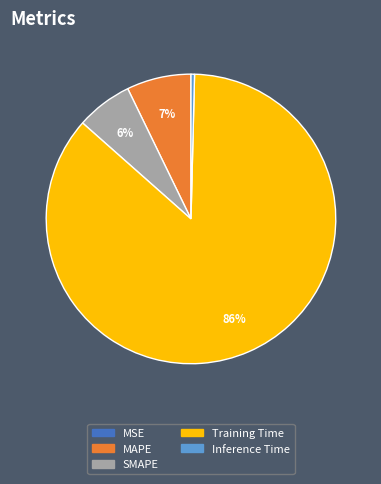

To the nearest percent, what is the average slice percentage?

20%